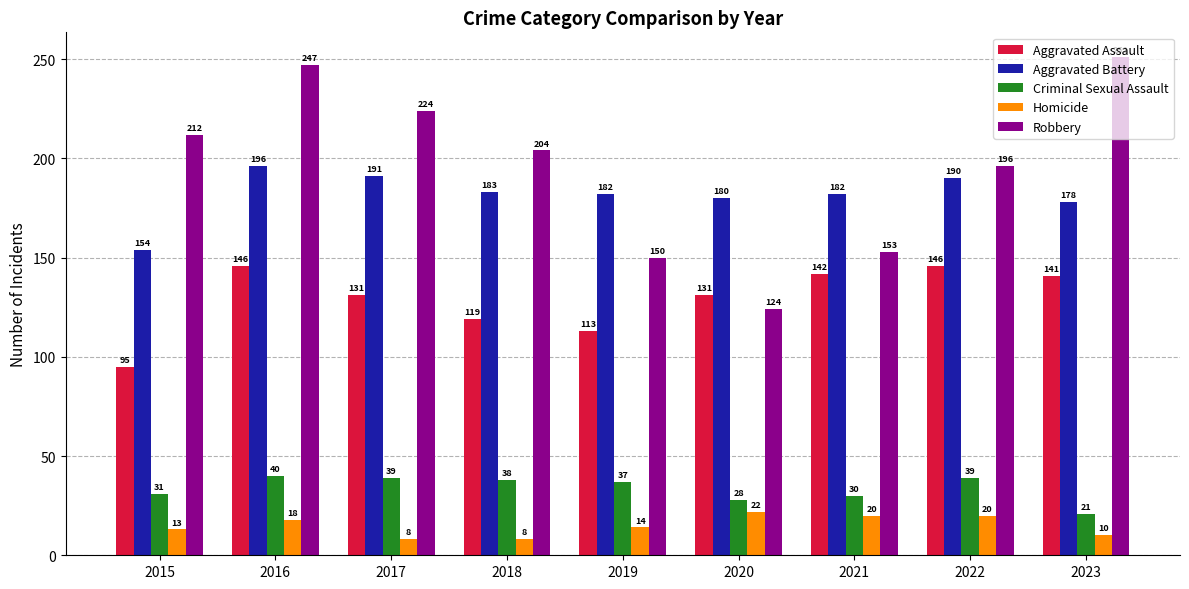

Reading right to left, extract all data points from this chart.

Aggravated Assault: 2023=141	2022=146	2021=142	2020=131	2019=113	2018=119	2017=131	2016=146	2015=95
Aggravated Battery: 2023=178	2022=190	2021=182	2020=180	2019=182	2018=183	2017=191	2016=196	2015=154
Criminal Sexual Assault: 2023=21	2022=39	2021=30	2020=28	2019=37	2018=38	2017=39	2016=40	2015=31
Homicide: 2023=10	2022=20	2021=20	2020=22	2019=14	2018=8	2017=8	2016=18	2015=13
Robbery: 2023=251	2022=196	2021=153	2020=124	2019=150	2018=204	2017=224	2016=247	2015=212